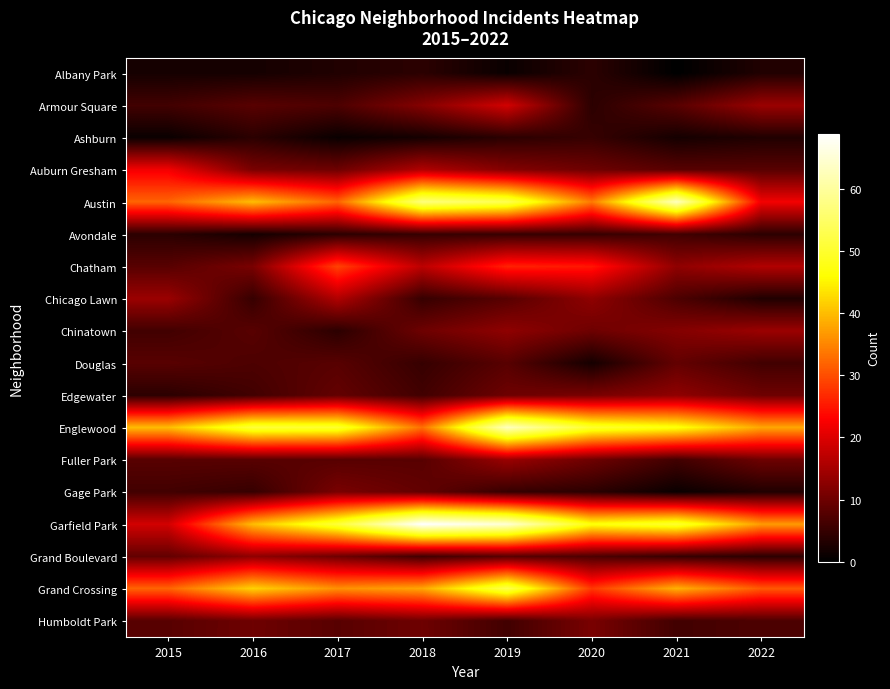

Reading right to left, extract all data points from this chart.

Albany Park: 2022=3	2021=0	2020=4	2019=1	2018=4	2017=3	2016=2	2015=2
Armour Square: 2022=14	2021=8	2020=4	2019=19	2018=12	2017=7	2016=8	2015=6
Ashburn: 2022=3	2021=2	2020=5	2019=4	2018=2	2017=1	2016=4	2015=1
Auburn Gresham: 2022=8	2021=8	2020=10	2019=12	2018=16	2017=10	2016=11	2015=22
Austin: 2022=22	2021=63	2020=34	2019=53	2018=57	2017=32	2016=40	2015=32
Avondale: 2022=4	2021=6	2020=5	2019=5	2018=5	2017=4	2016=2	2015=4
Chatham: 2022=16	2021=13	2020=25	2019=26	2018=17	2017=29	2016=11	2015=8
Chicago Lawn: 2022=3	2021=7	2020=13	2019=8	2018=5	2017=16	2016=5	2015=14
Chinatown: 2022=14	2021=12	2020=10	2019=13	2018=10	2017=4	2016=8	2015=6
Douglas: 2022=6	2021=9	2020=2	2019=8	2018=5	2017=8	2016=7	2015=8
Edgewater: 2022=10	2021=13	2020=11	2019=10	2018=6	2017=9	2016=6	2015=4
Englewood: 2022=38	2021=47	2020=50	2019=63	2018=33	2017=50	2016=51	2015=40
Fuller Park: 2022=10	2021=6	2020=10	2019=14	2018=8	2017=8	2016=8	2015=8
Gage Park: 2022=3	2021=1	2020=4	2019=5	2018=9	2017=11	2016=5	2015=6
Garfield Park: 2022=37	2021=50	2020=47	2019=65	2018=69	2017=51	2016=40	2015=19
Grand Boulevard: 2022=4	2021=5	2020=7	2019=8	2018=6	2017=10	2016=13	2015=9
Grand Crossing: 2022=31	2021=39	2020=28	2019=53	2018=38	2017=36	2016=42	2015=32
Humboldt Park: 2022=7	2021=6	2020=11	2019=6	2018=10	2017=8	2016=10	2015=8